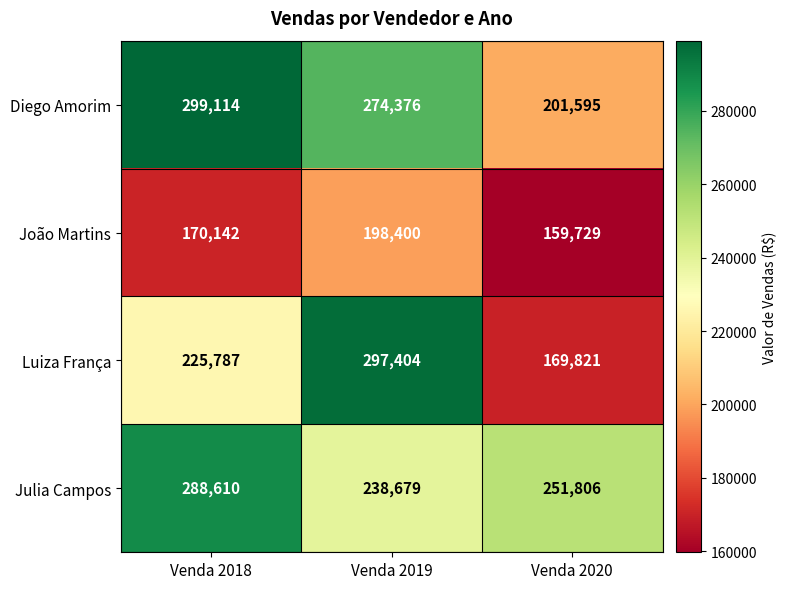

How many data points in Luiza França are less than 225787?

1